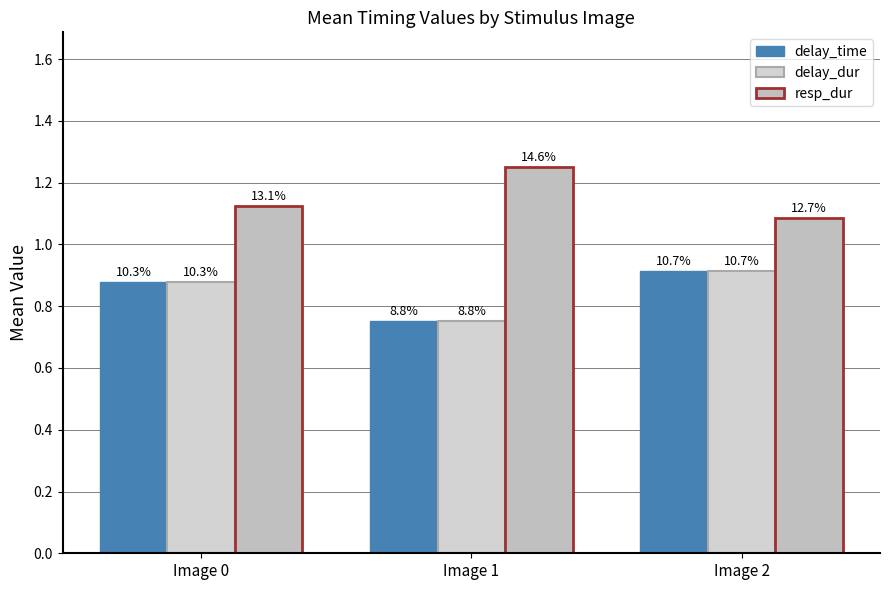

Reading right to left, what are all the values shown in this chart?

delay_time: Image 2=0.9	Image 1=0.8	Image 0=0.9
delay_dur: Image 2=0.9	Image 1=0.8	Image 0=0.9
resp_dur: Image 2=1.1	Image 1=1.2	Image 0=1.1